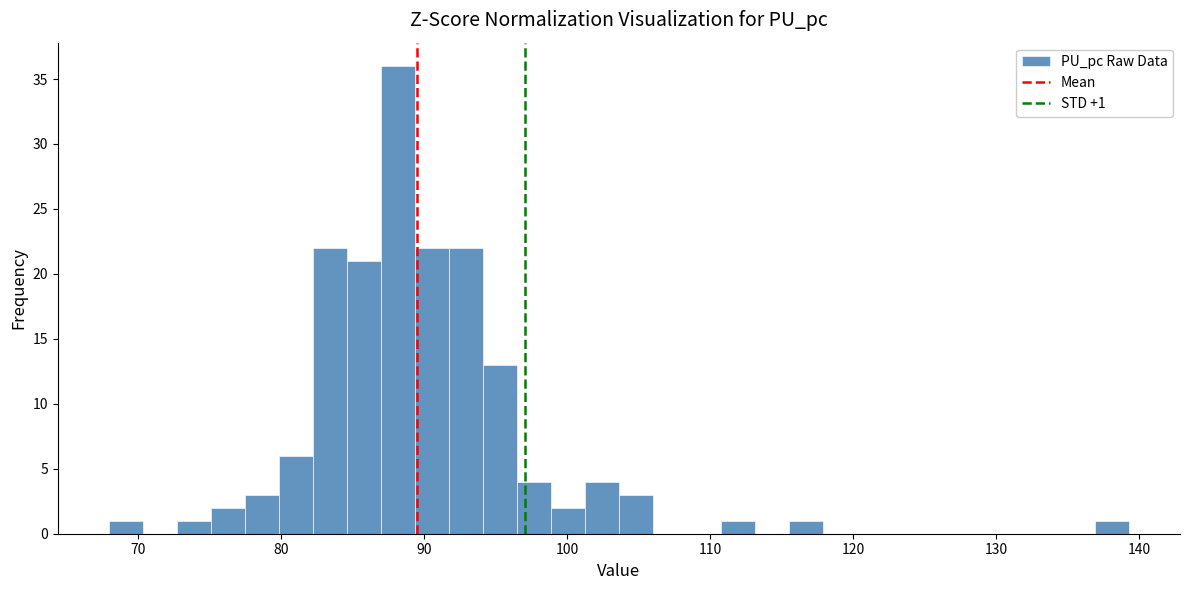

Around what value on the x-axis is the tallest bar? Give the approximate position of its centre, as read against the axis.

88